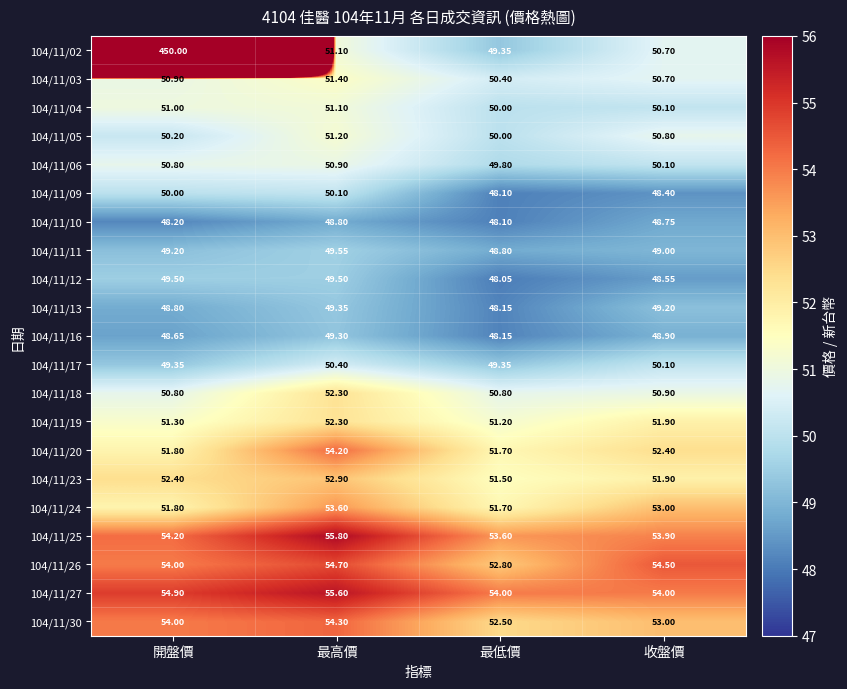

What is the greatest value displayed?

450.0